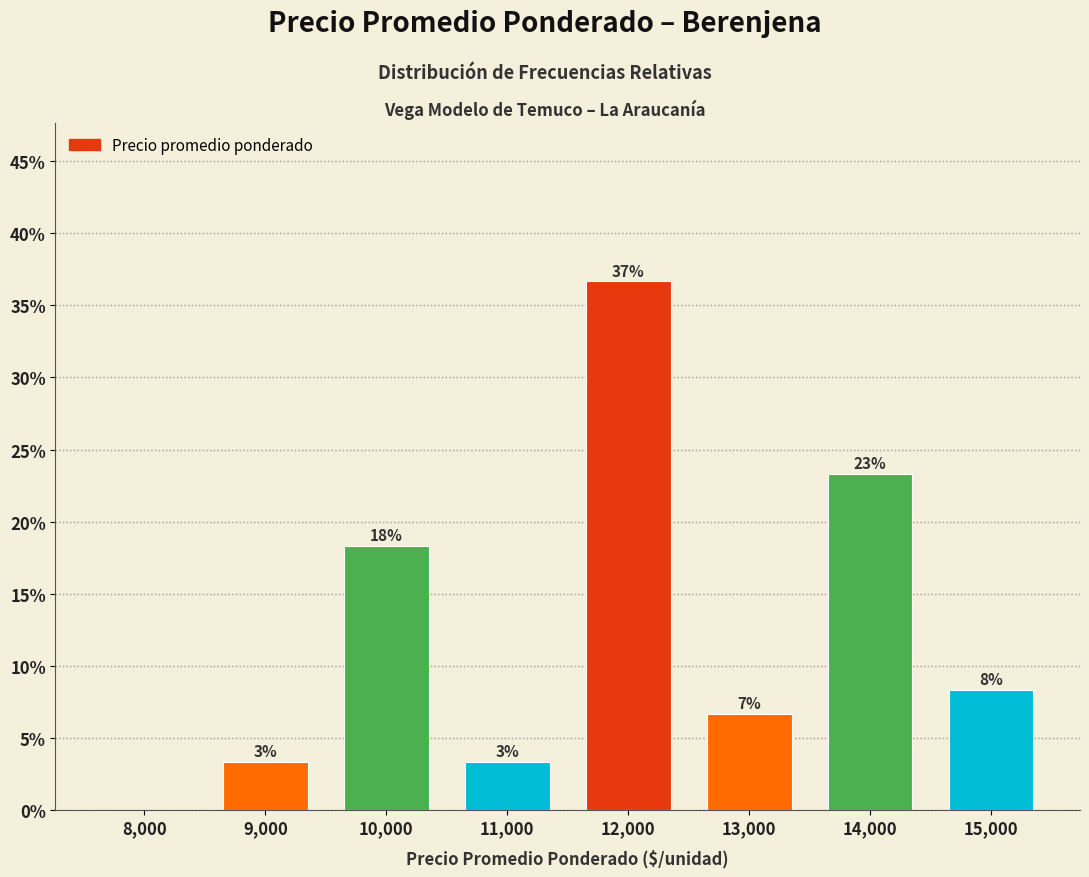

Are the bars horizontal?

No